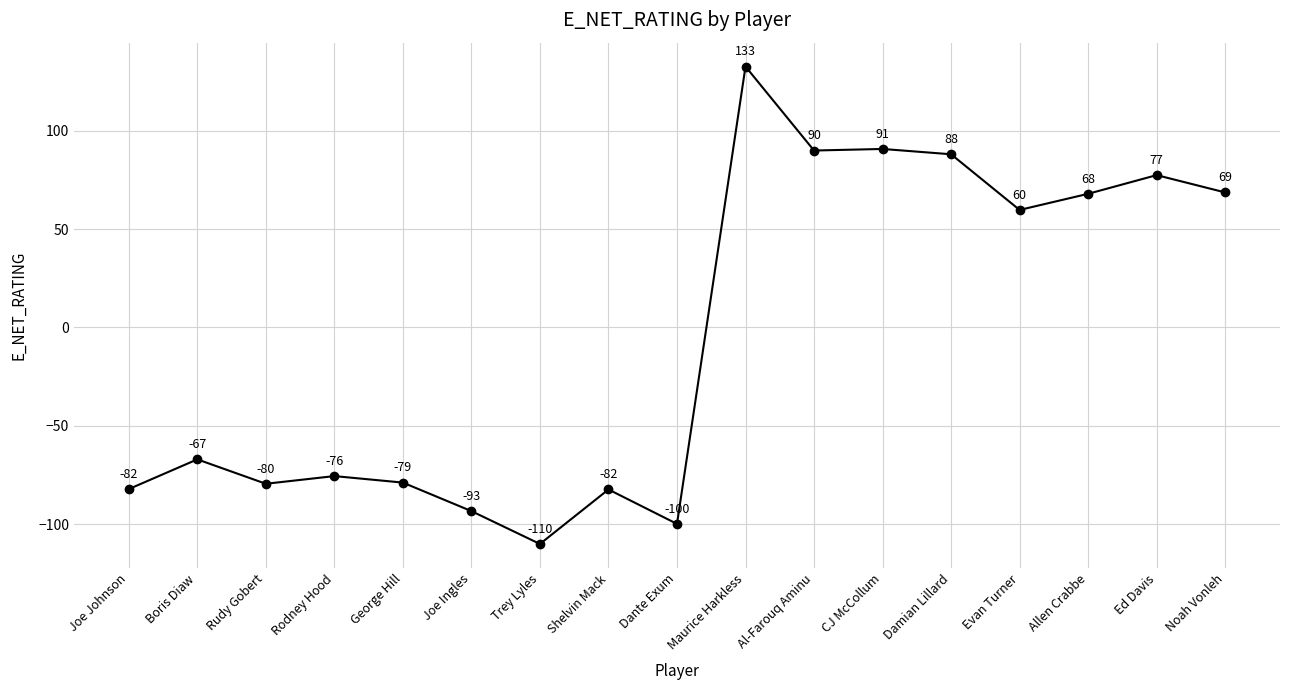

Between Shelvin Mack and Ed Davis, which is larger?

Ed Davis